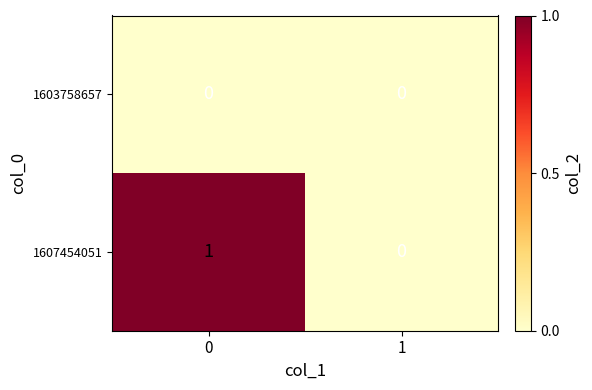

List the series in order of their overall mean, highest first.

1607454051, 1603758657